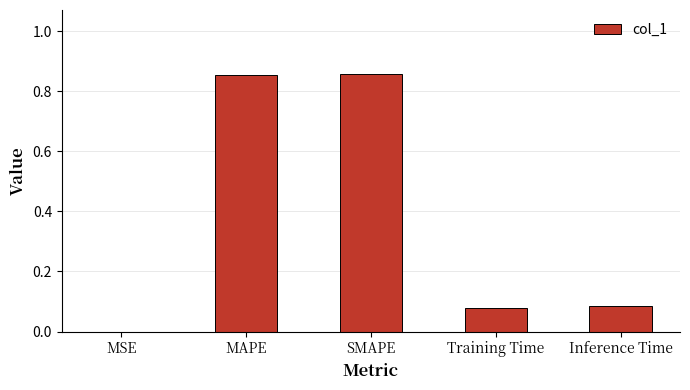

What is the sum of all values?

1.9